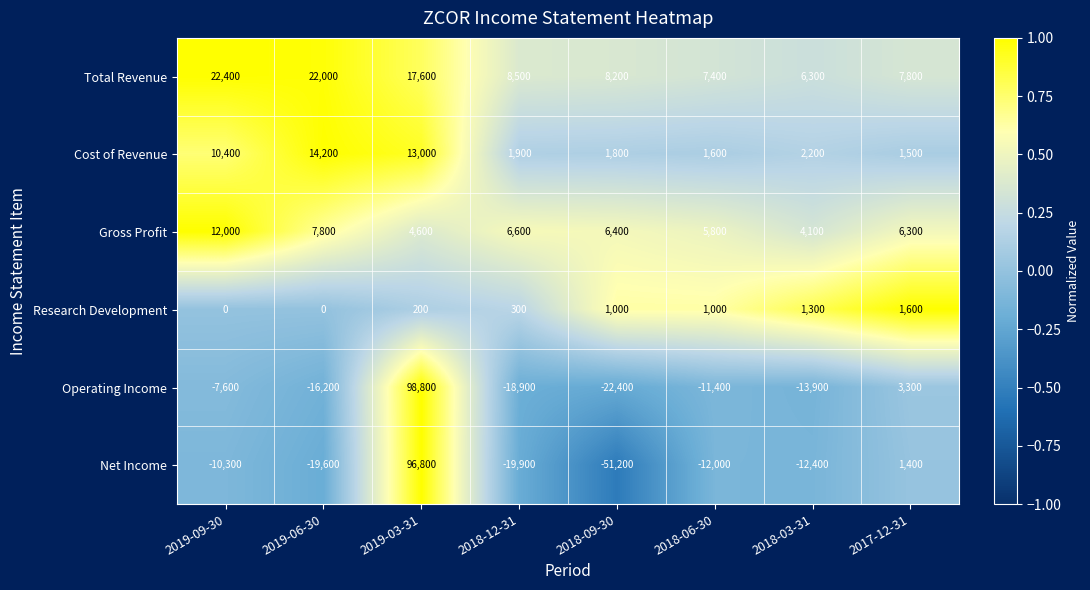

What is the minimum value shown in the chart?

-51200